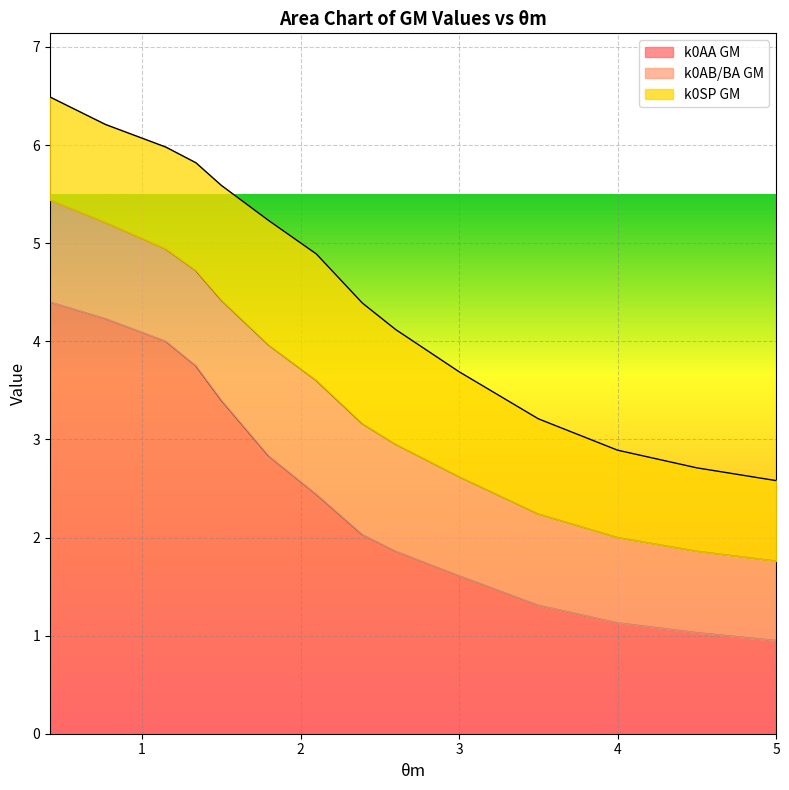

What is the smallest value displayed?

0.8